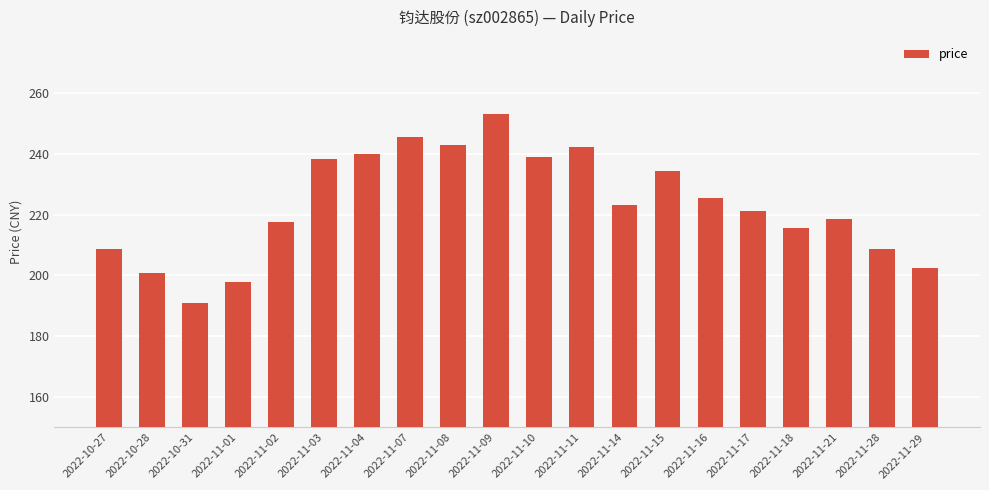

What is the sum of all values?

4465.4